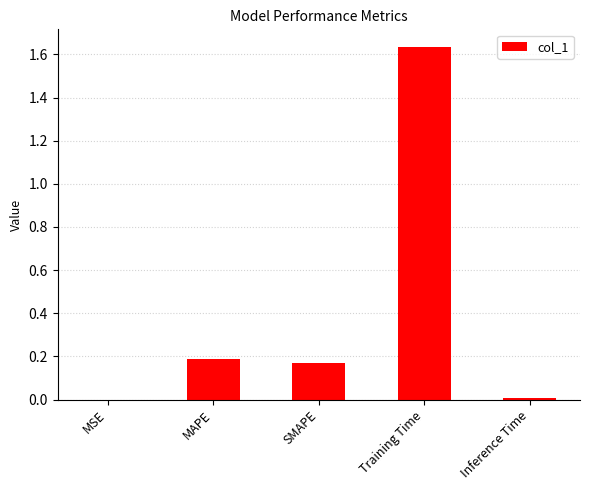

Is it true that the value at SMAPE is 0.2?

True